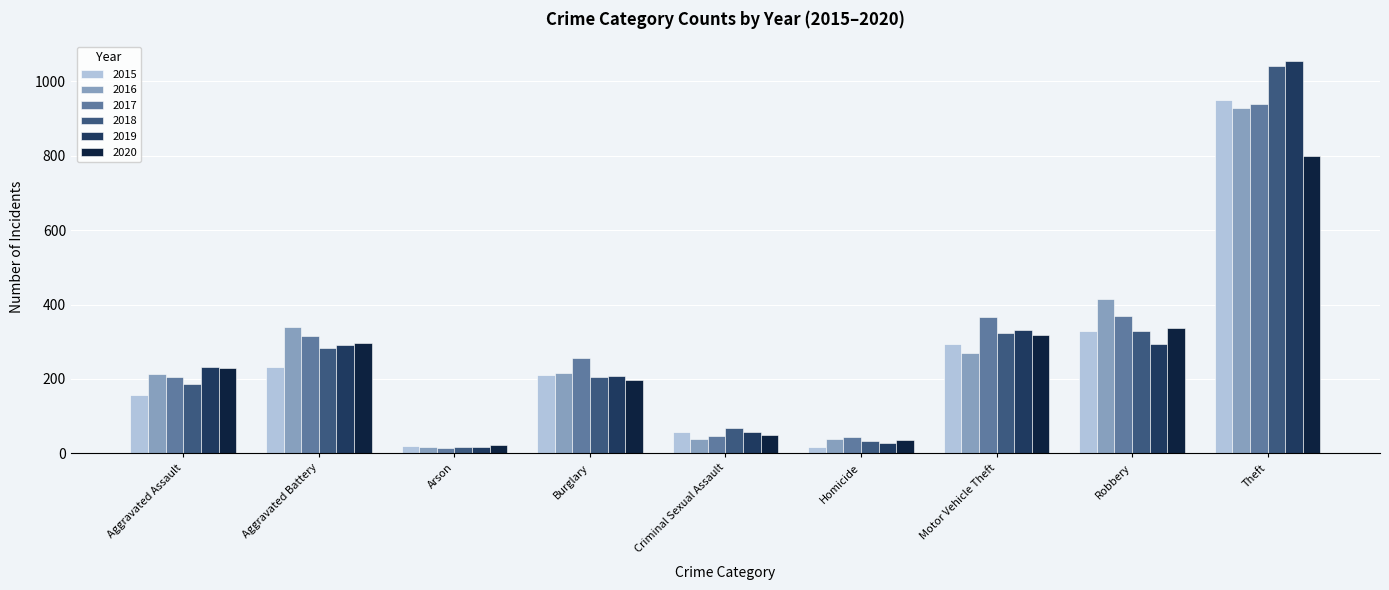

What is the difference between the second highest and minimum values in the 2020 series?

314